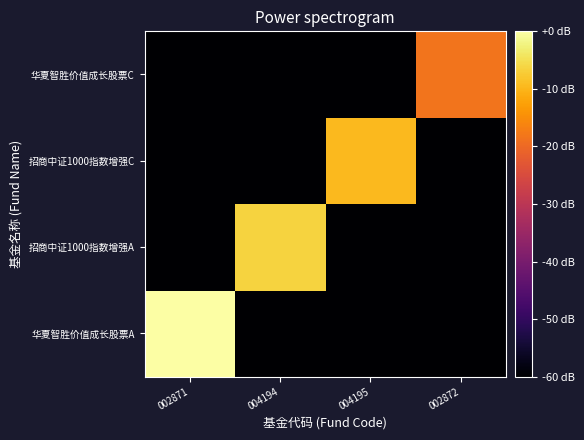

Rank the series by their maximum value, from lowest to highest.

华夏智胜价值成长股票C, 招商中证1000指数增强C, 招商中证1000指数增强A, 华夏智胜价值成长股票A